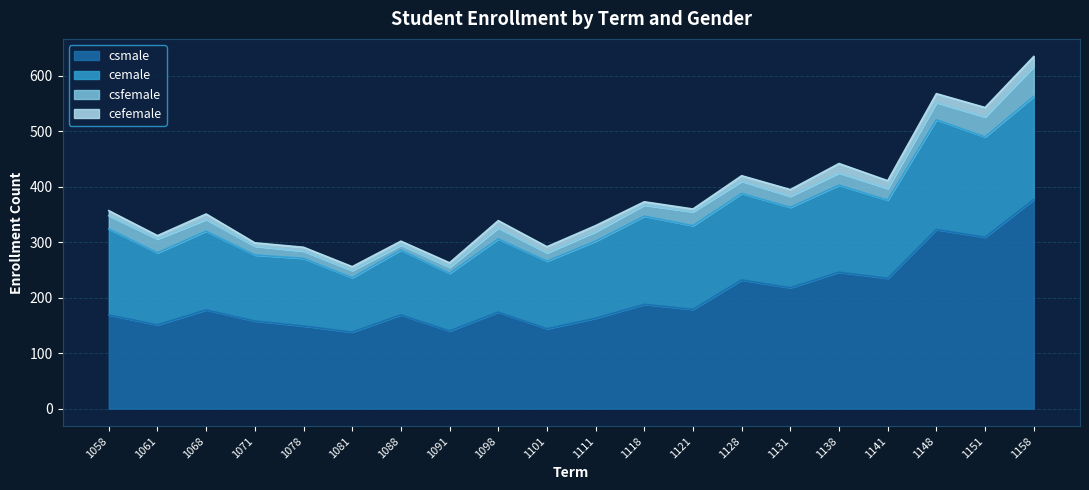

What value does the cemale series have at 1068?

142